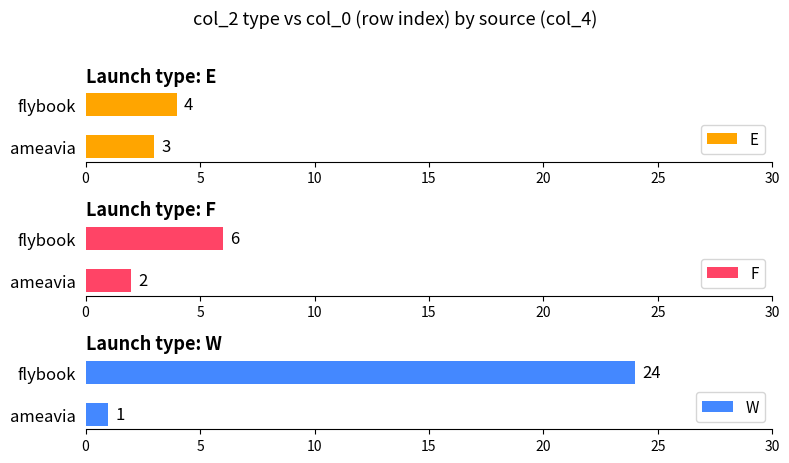

Which category has the highest value in the W series?

flybook